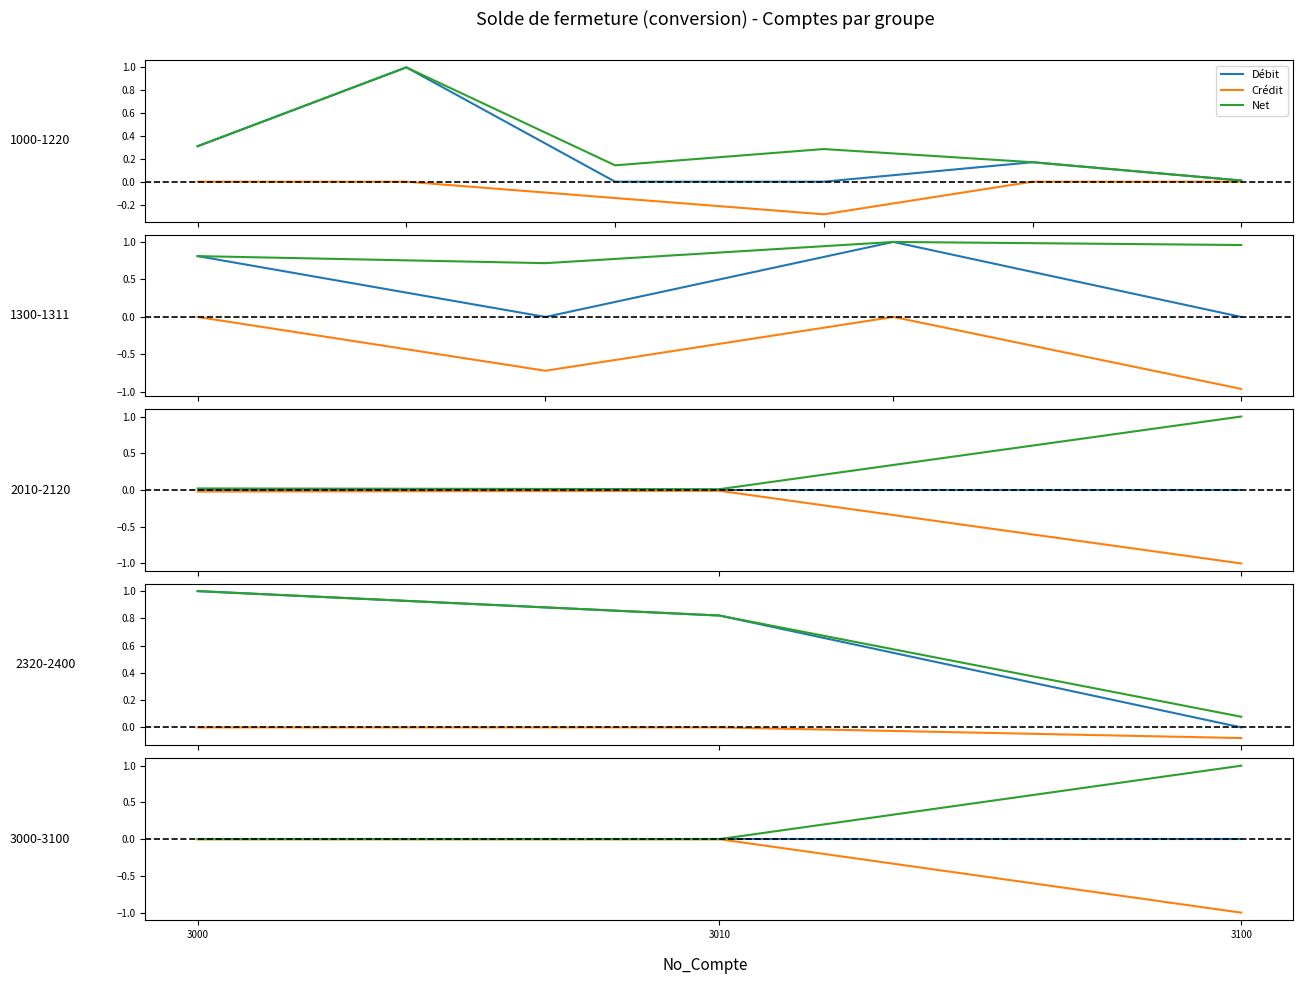

Is the value of Net at 3010 greater than the value of Débit at 3000?

Yes